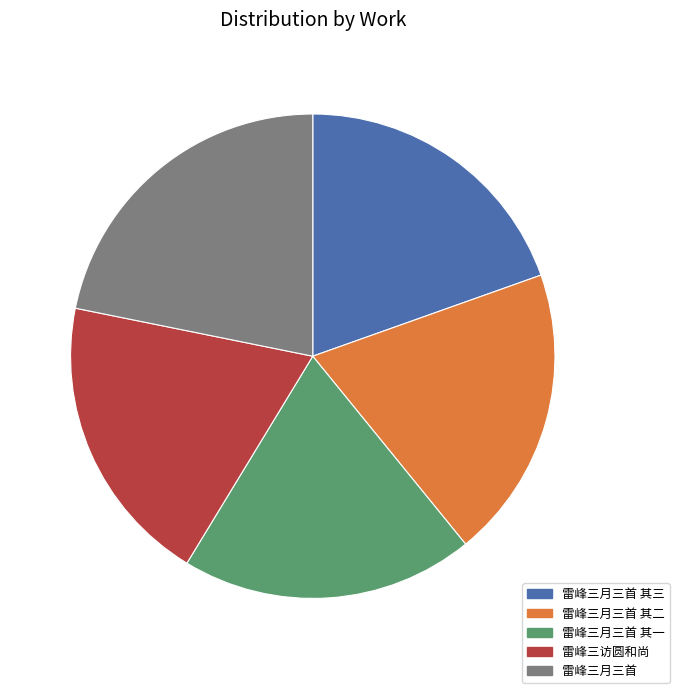

Is there a majority slice in this chart?

No